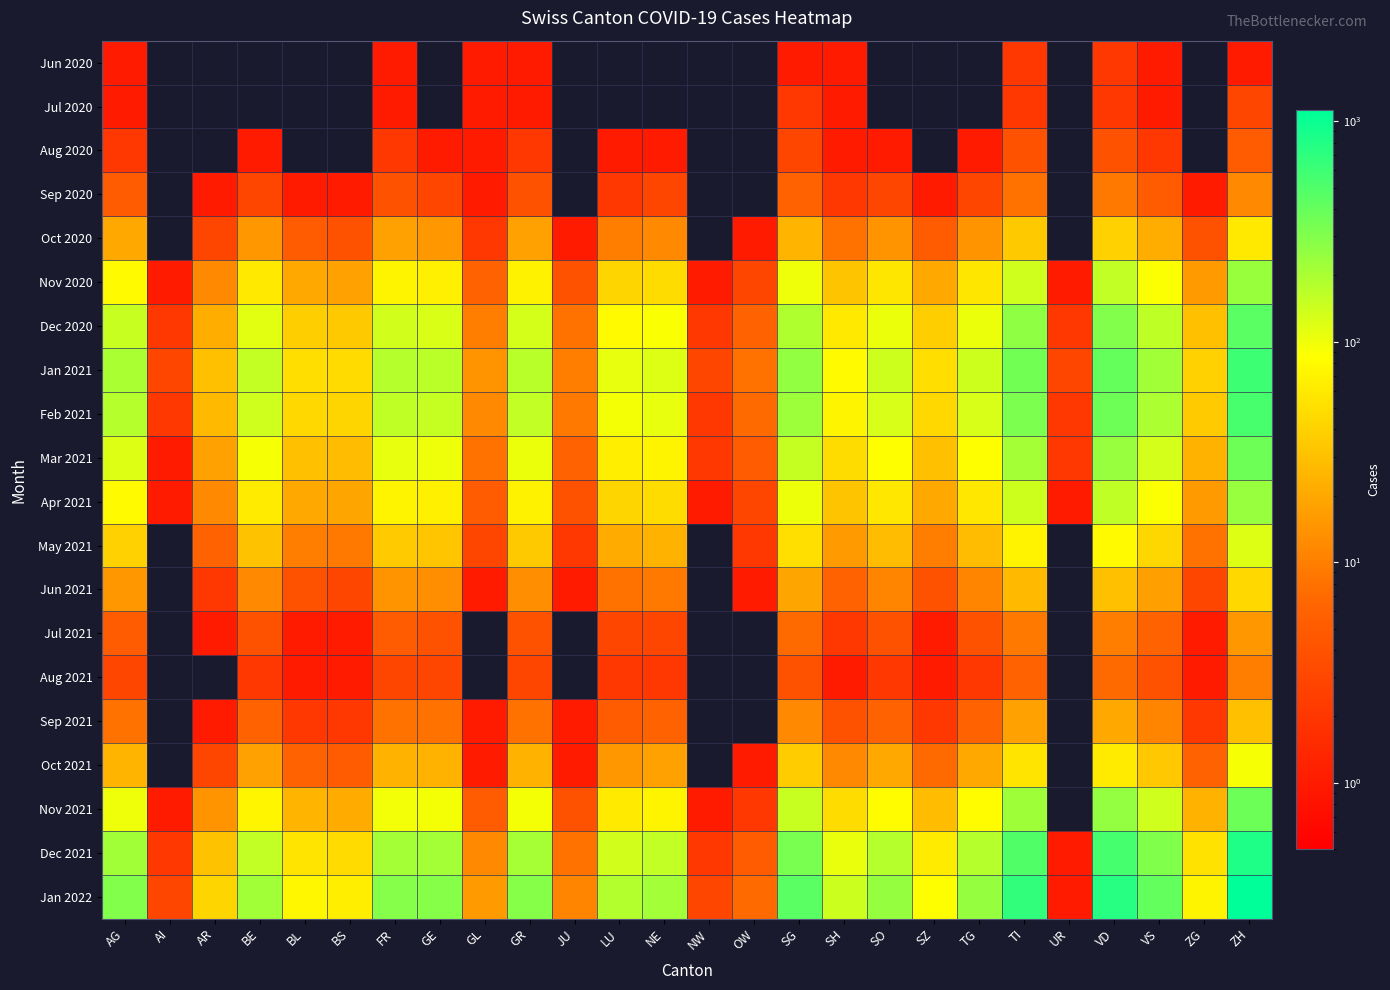

Rank the series at VS from highest to lowest value.

Jan 2022, Dec 2021, Jan 2021, Feb 2021, Dec 2020, Nov 2021, Mar 2021, Nov 2020, Apr 2021, May 2021, Oct 2021, Oct 2020, Jun 2021, Sep 2021, Jul 2021, Sep 2020, Aug 2021, Aug 2020, Jun 2020, Jul 2020